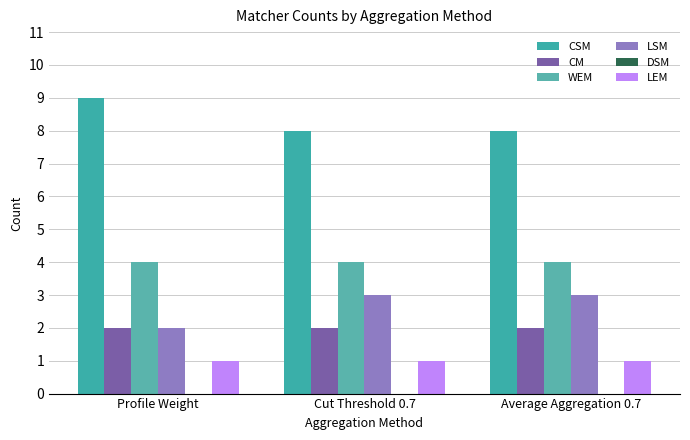

What is the approximate value of CSM at Average Aggregation 0.7?

8